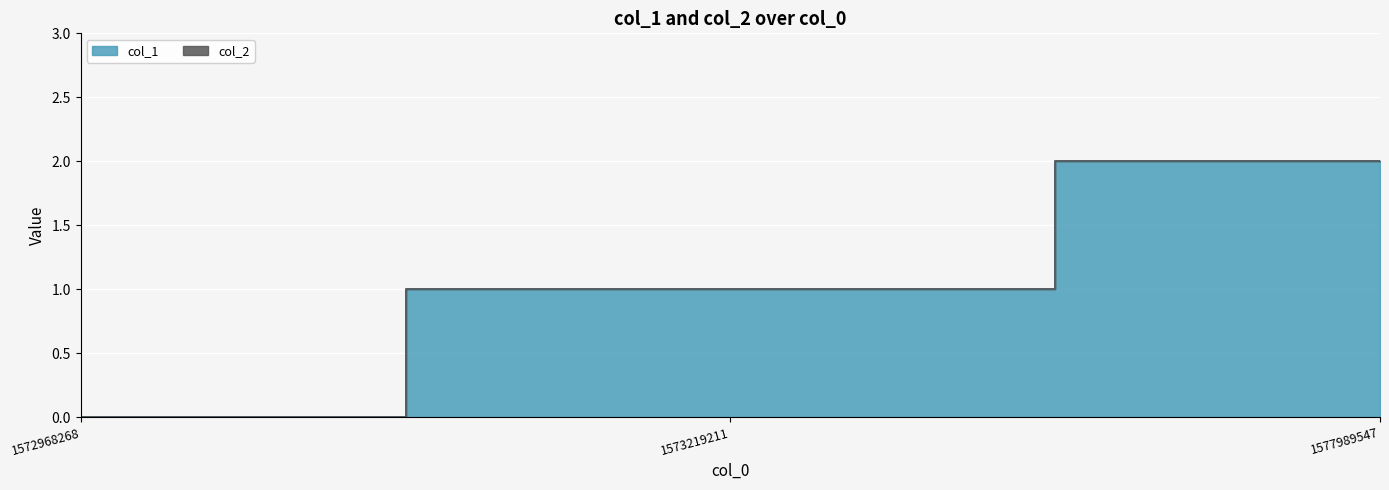

Reading left to right, extract all data points from this chart.

0	1	2